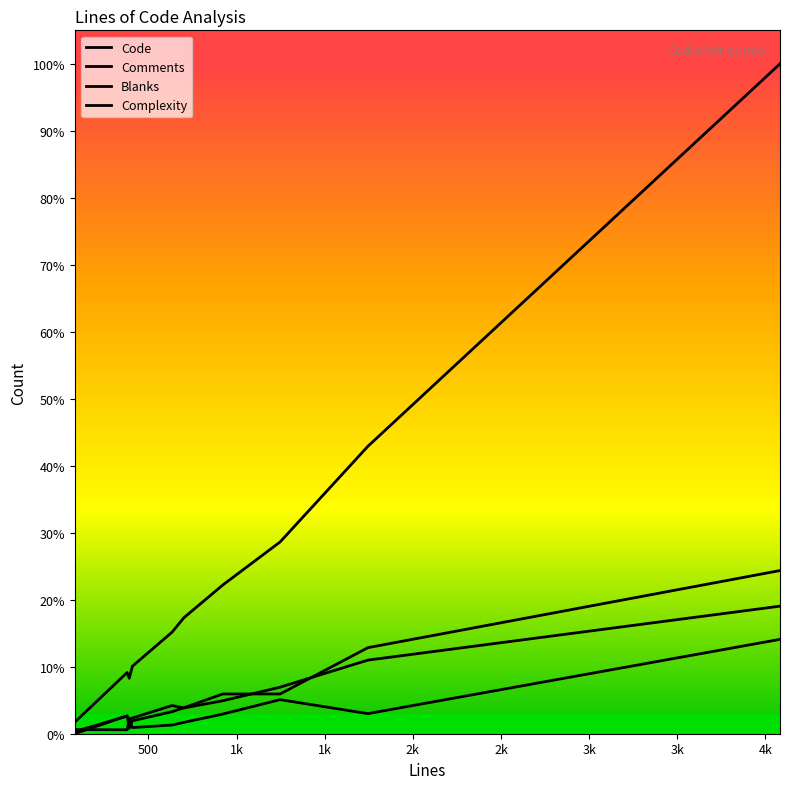

What is the value of the Complexity point at the 9th from the left?

394